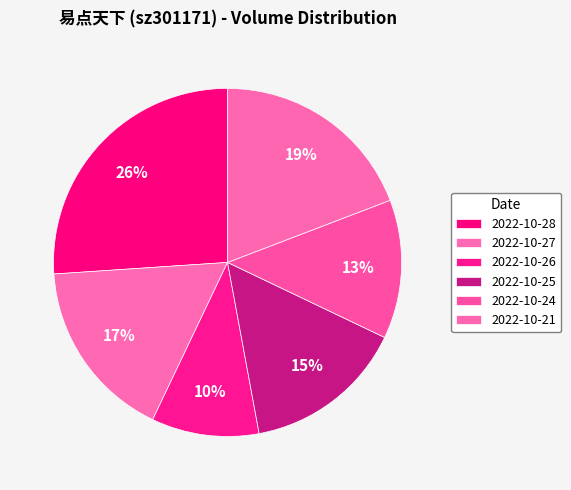

To the nearest percent, what portion does 2022-10-28 represent?

26%